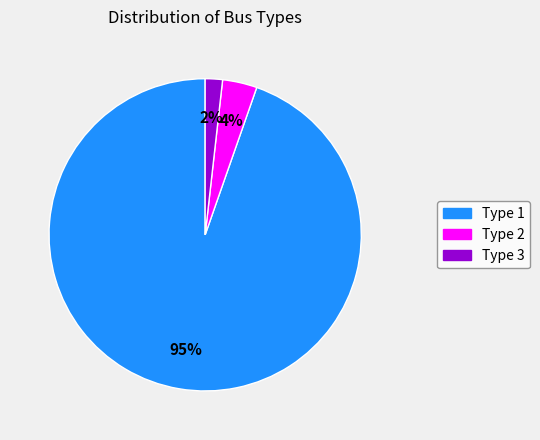

To the nearest percent, what is the combined percentage of Type 1 and Type 2?

98%